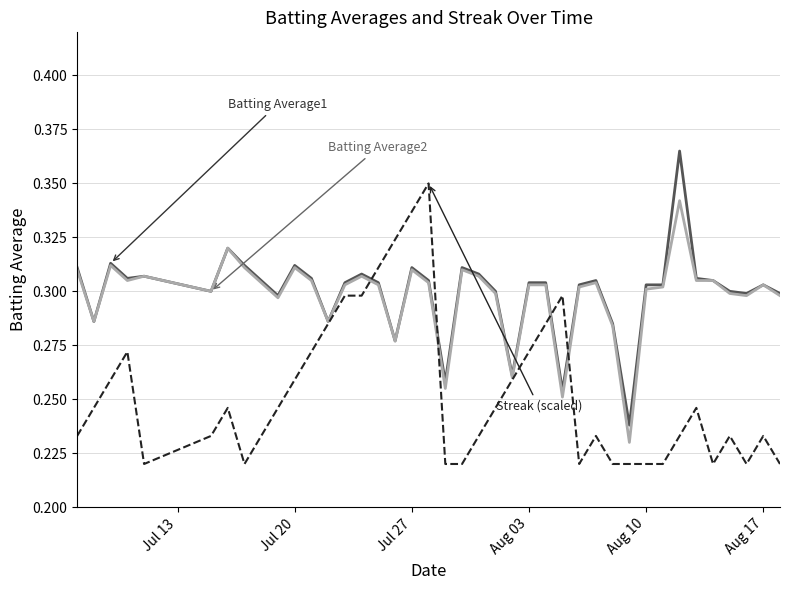

Does the chart have visible grid lines?

Yes